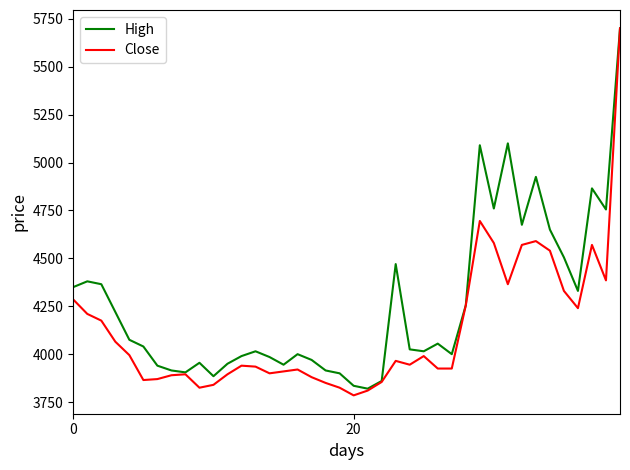

Which series has the largest total across all categories?

High